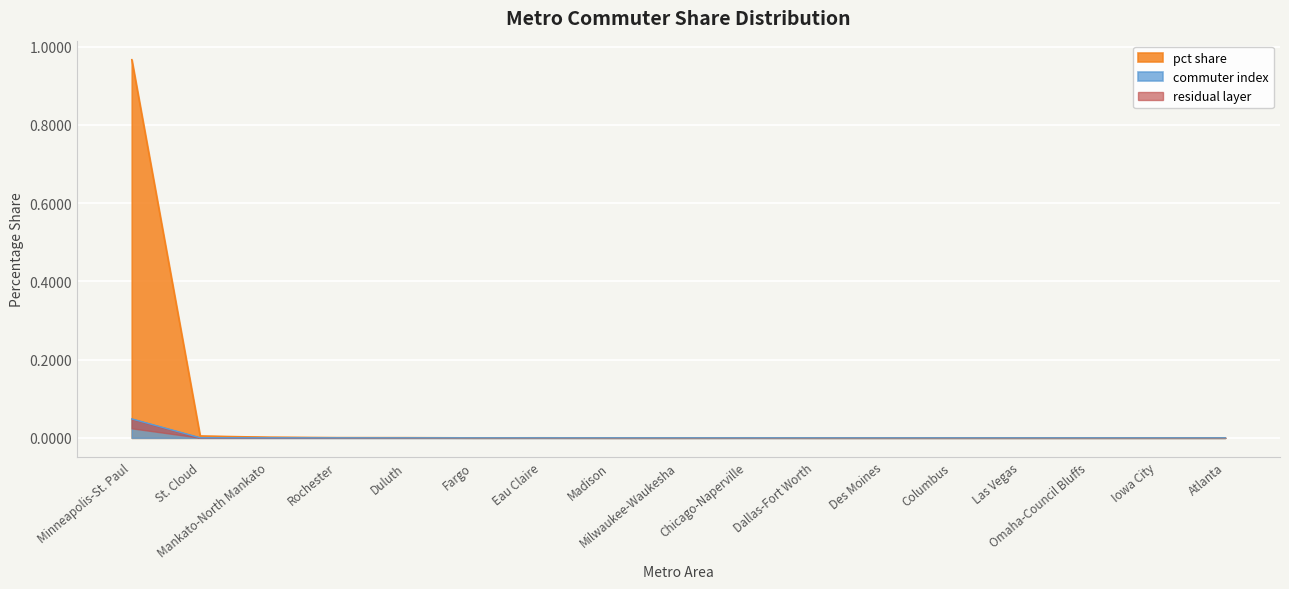

At which category does commuters (normalized) reach its first local peak?

Eau Claire